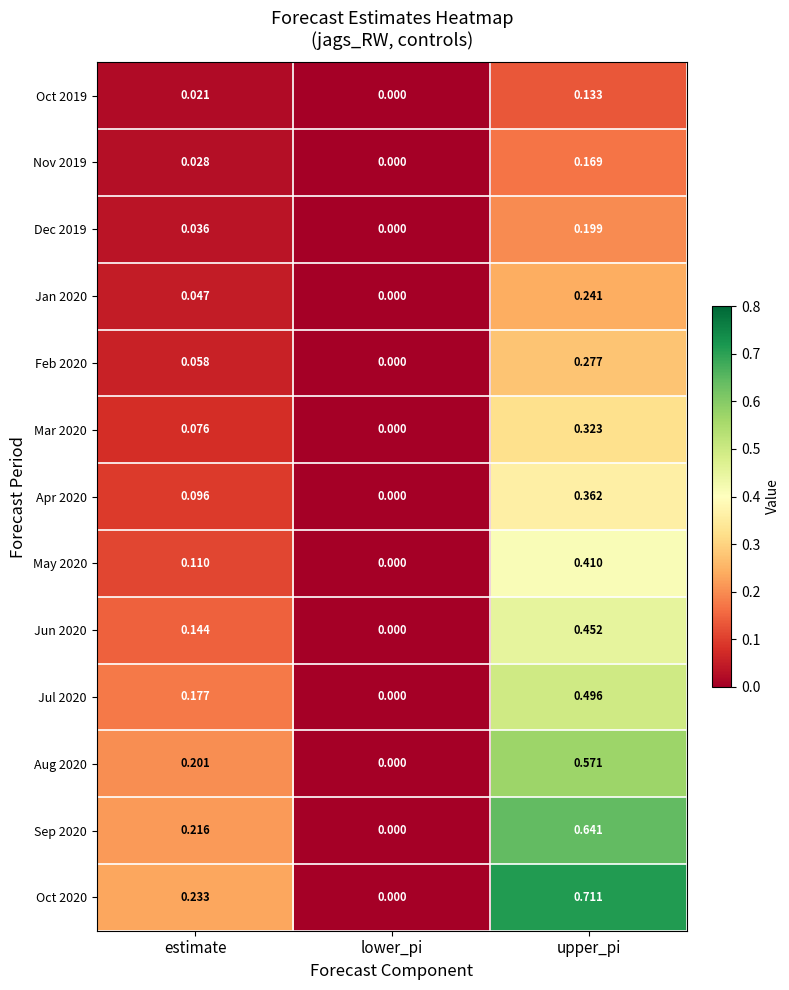

How many data points in Oct 2020 are above 0?

2